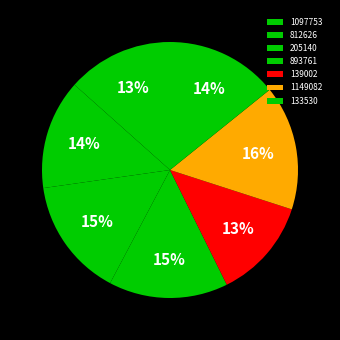

True or false: 812626 accounts for 5% of the total.

False